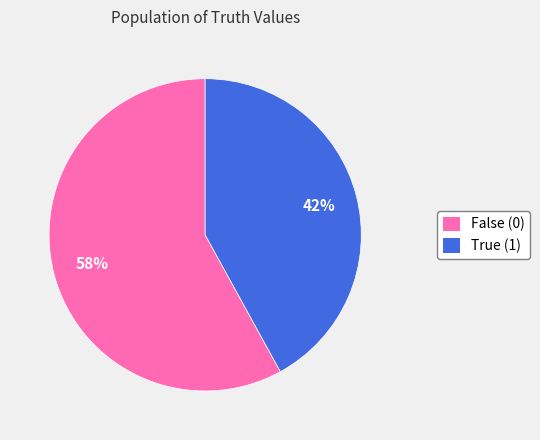

To the nearest percent, what is the average slice percentage?

50%